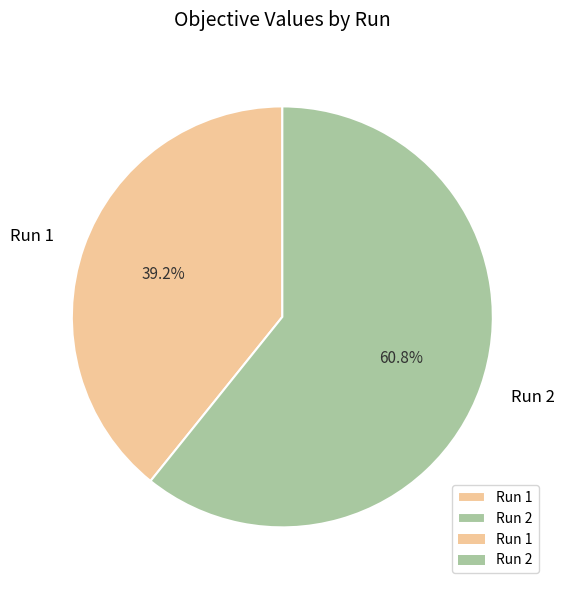

What percentage is NOT represented by Run 2?

39.2%